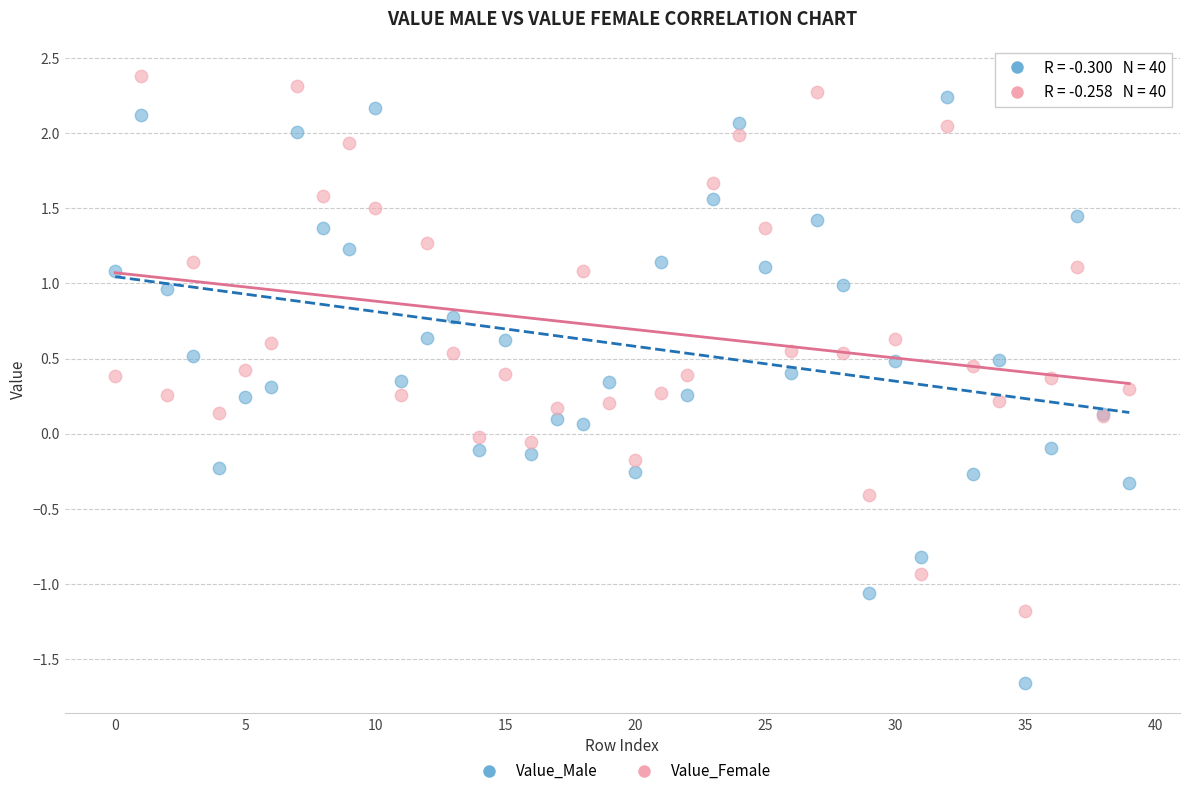

Which series contains the lowest Y value?

Value_Male